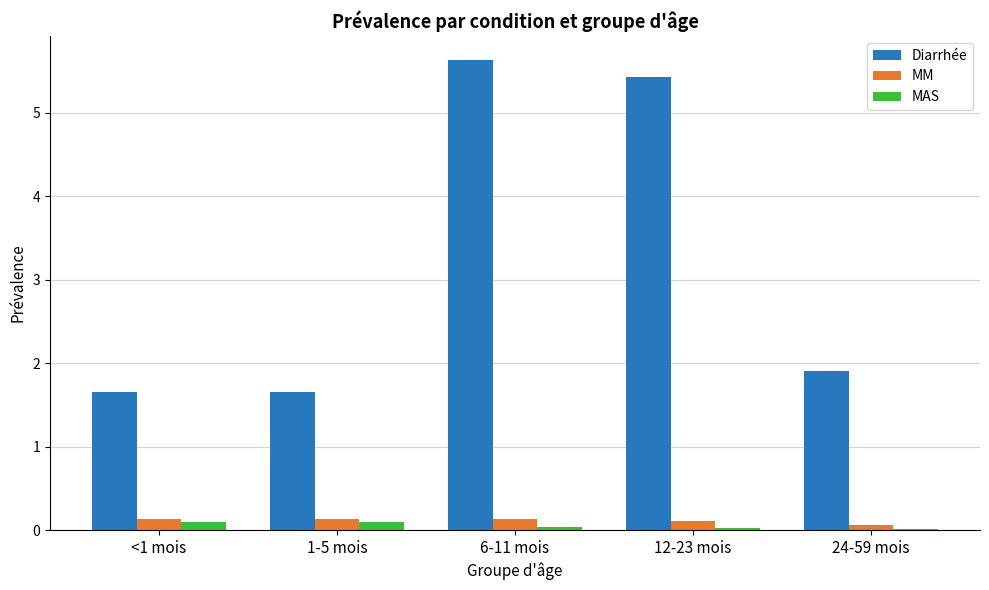

At 12-23 mois, list the series in order from smallest to largest.

MAS, MM, Diarrhée